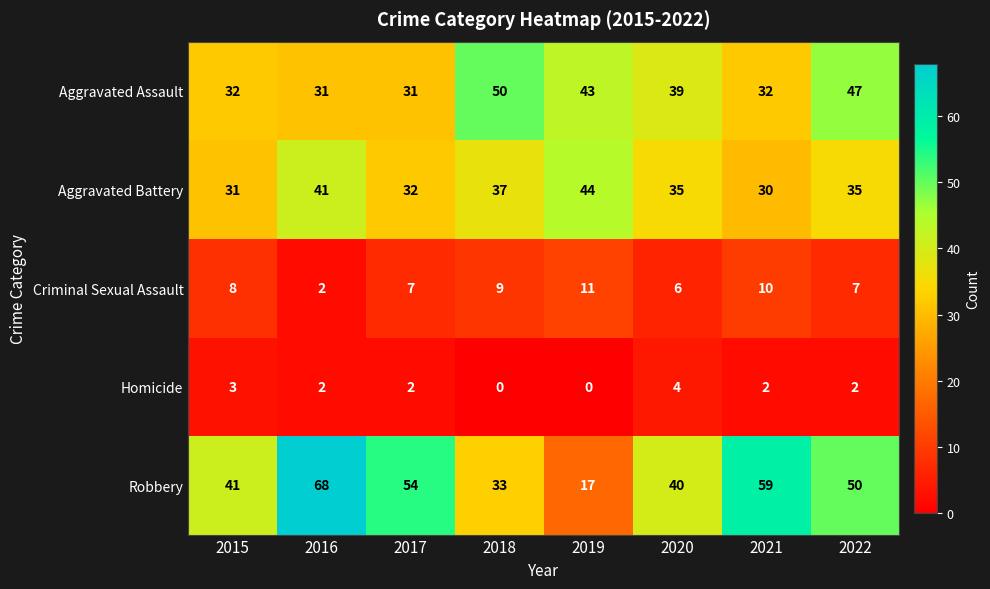

Is the value of Criminal Sexual Assault at 2019 greater than the value of Homicide at 2017?

Yes